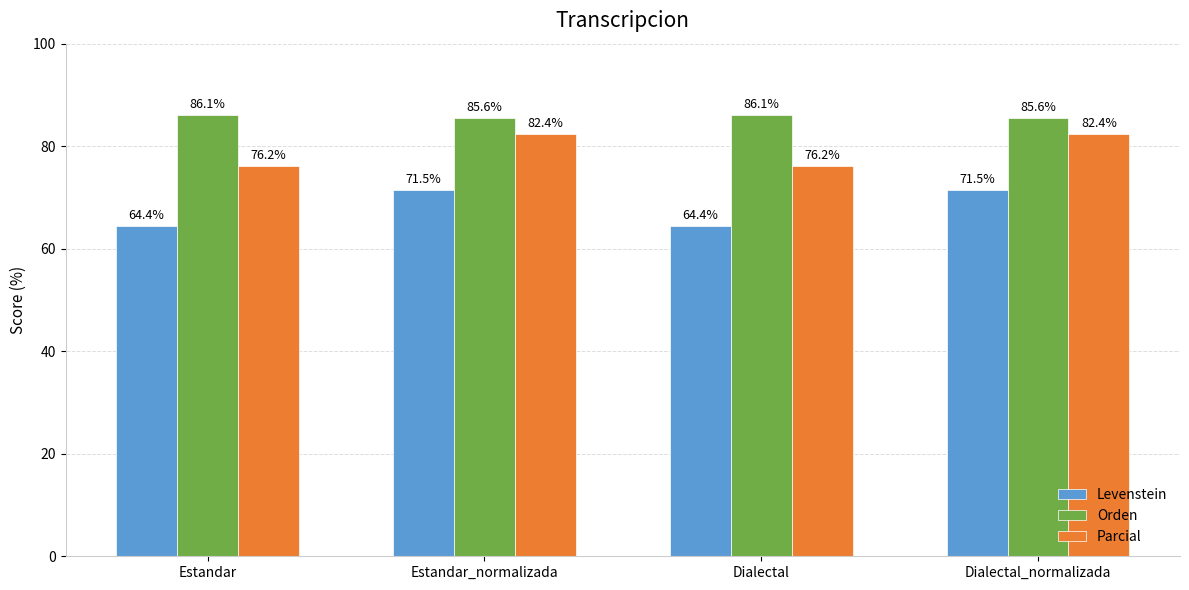

What is the spread (max minus min) of values at Dialectal?

21.7